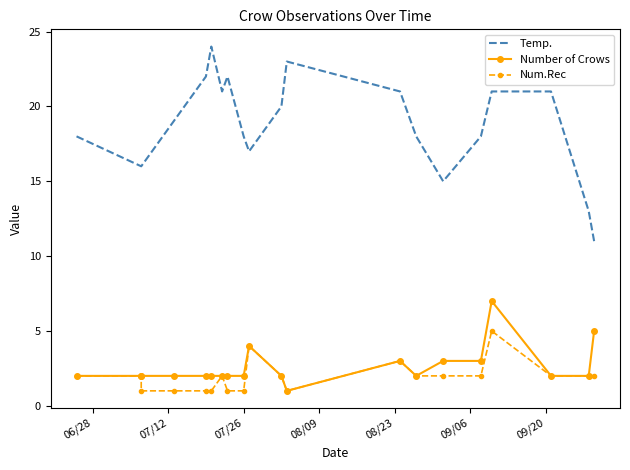

At which label does Num.Rec reach its minimum?

07/26